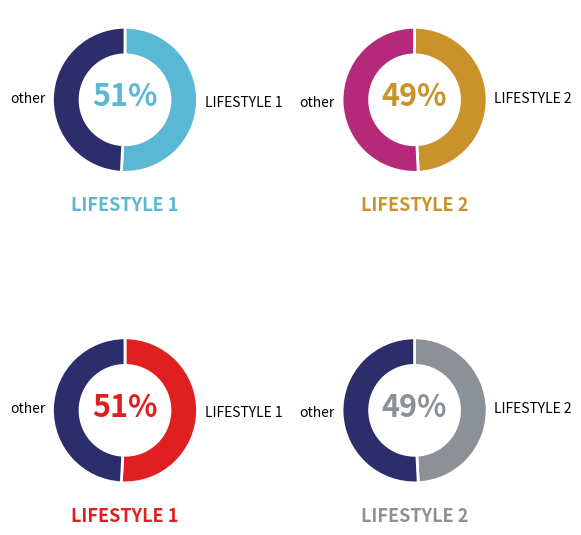

What is the total percentage of lifestyle_1 and lifestyle_2?

100.0%